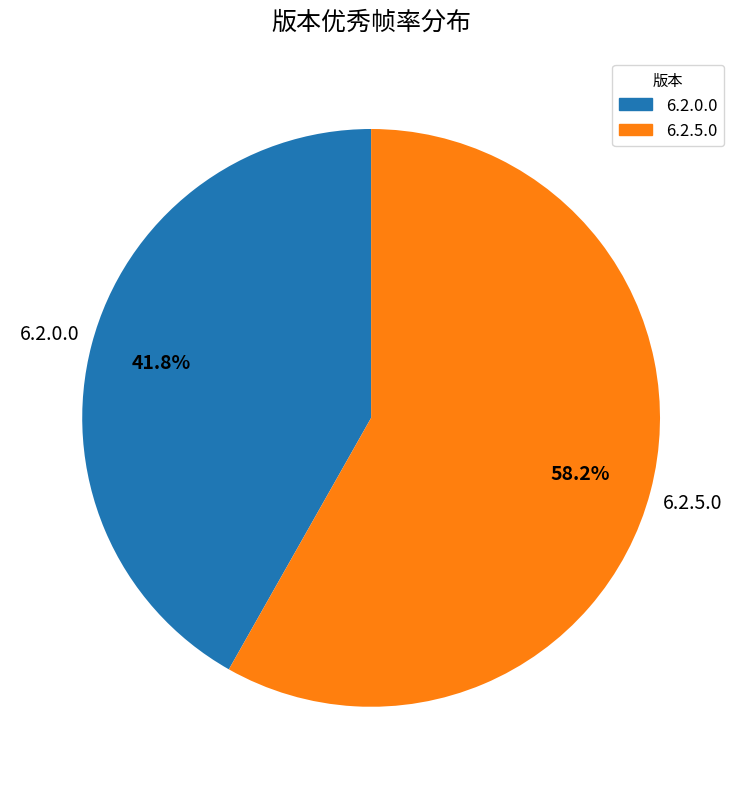

Does any single category account for the majority?

Yes